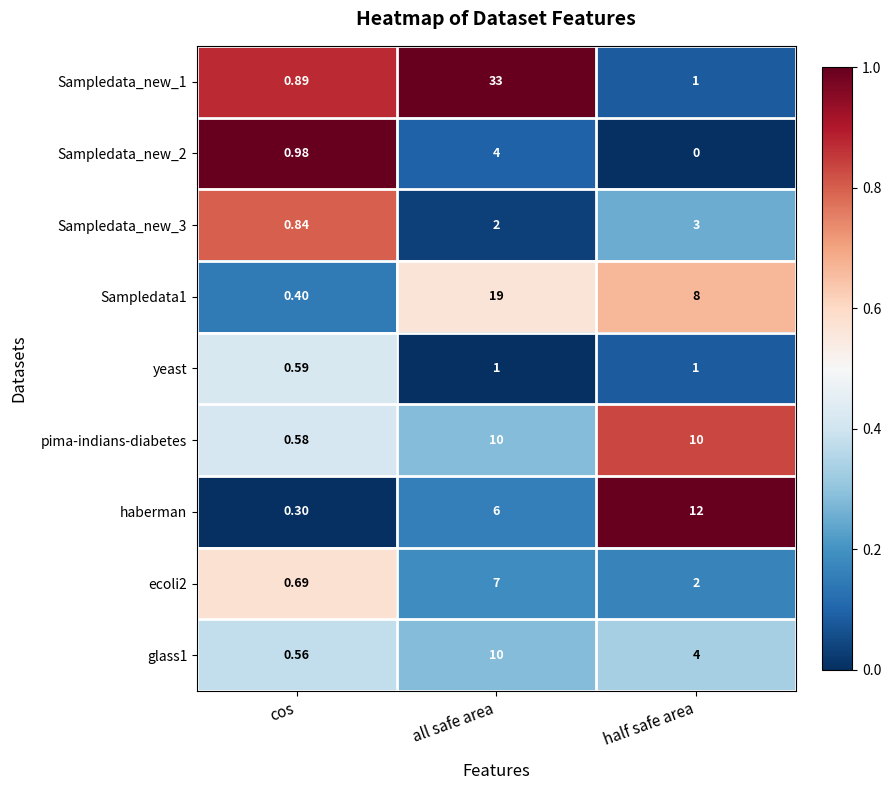

List the labels in order of Sampledata_new_1 value, largest first.

all safe area, half safe area, cos